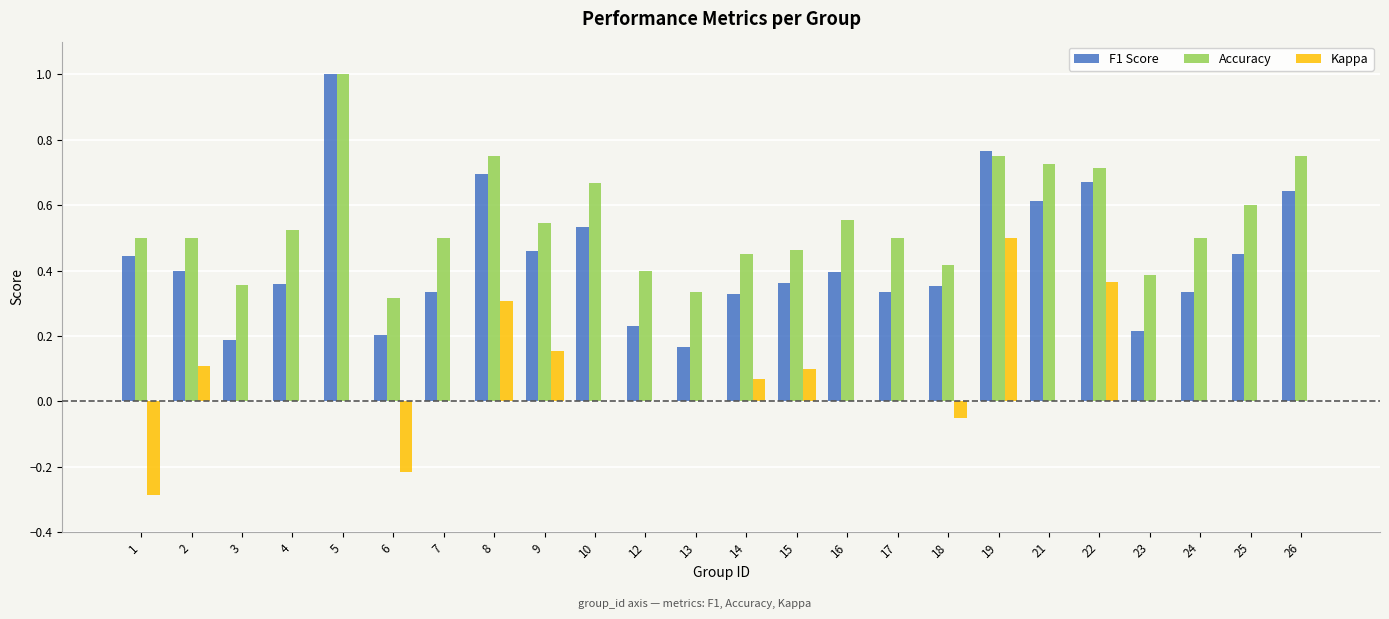

Which category has the highest value in the Kappa series?

19